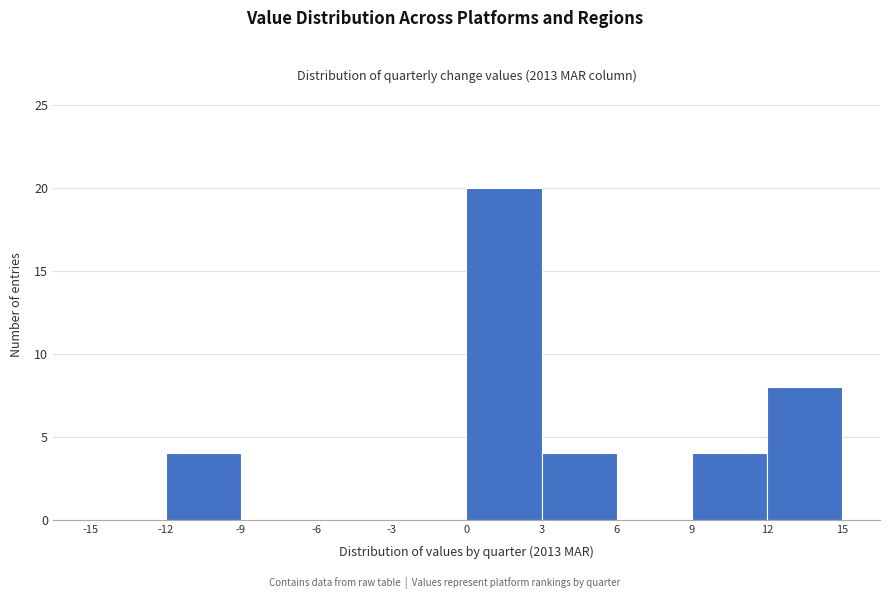

Over which range of the x-axis is the bar tallest?

0 to 3